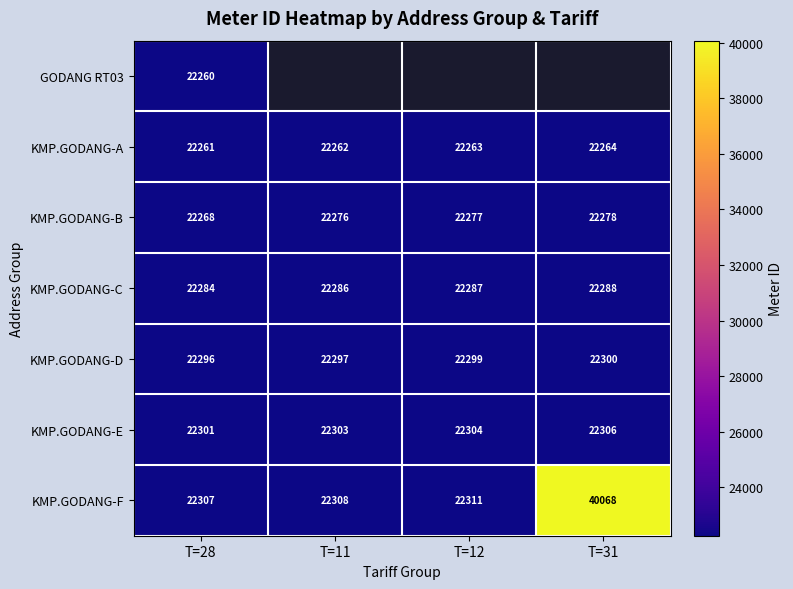

Count the number of data series in this chart.

7